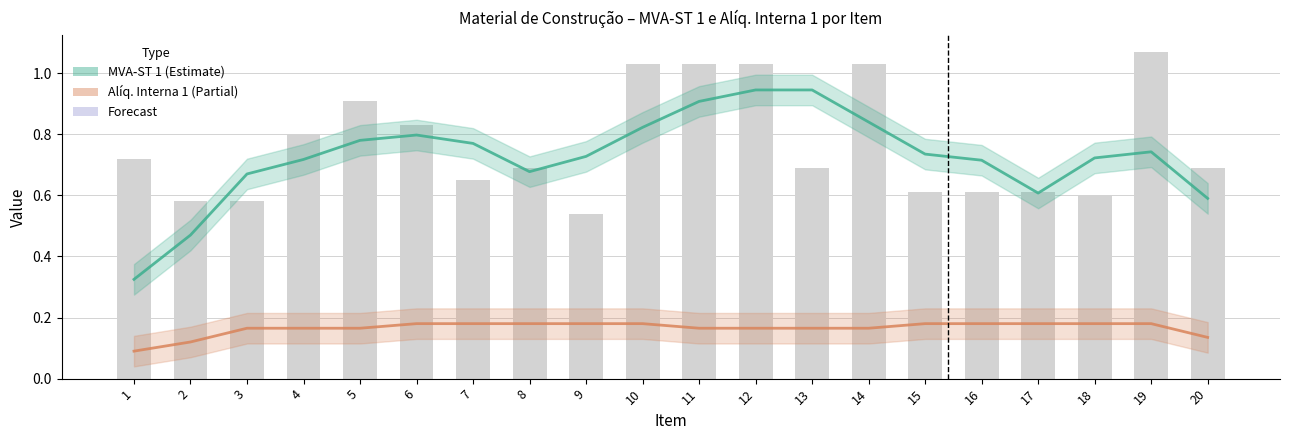

Is it true that the value at 17 is 0.6?

True